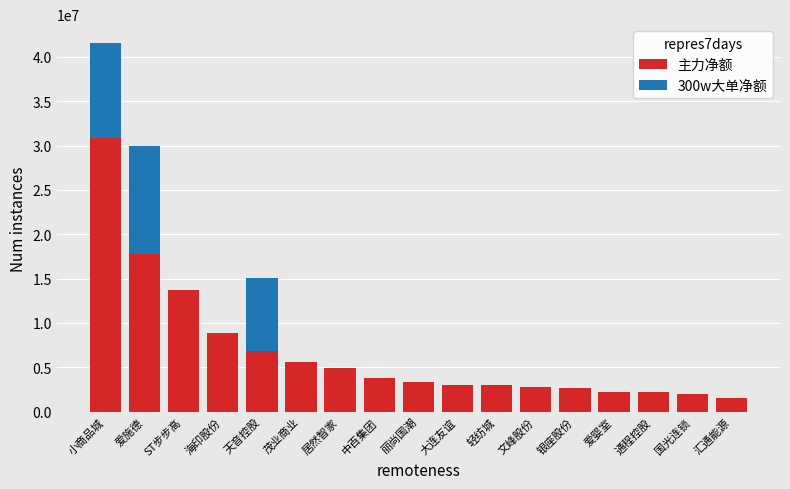

What is the average value of the 主力净额 series?

6758504